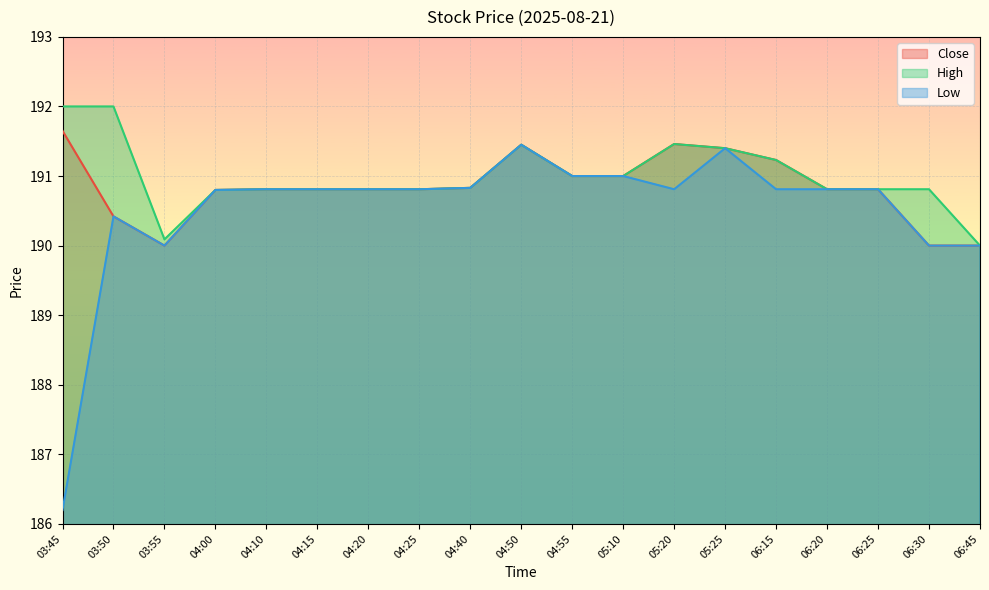

At which label does Close reach its peak?

03:45